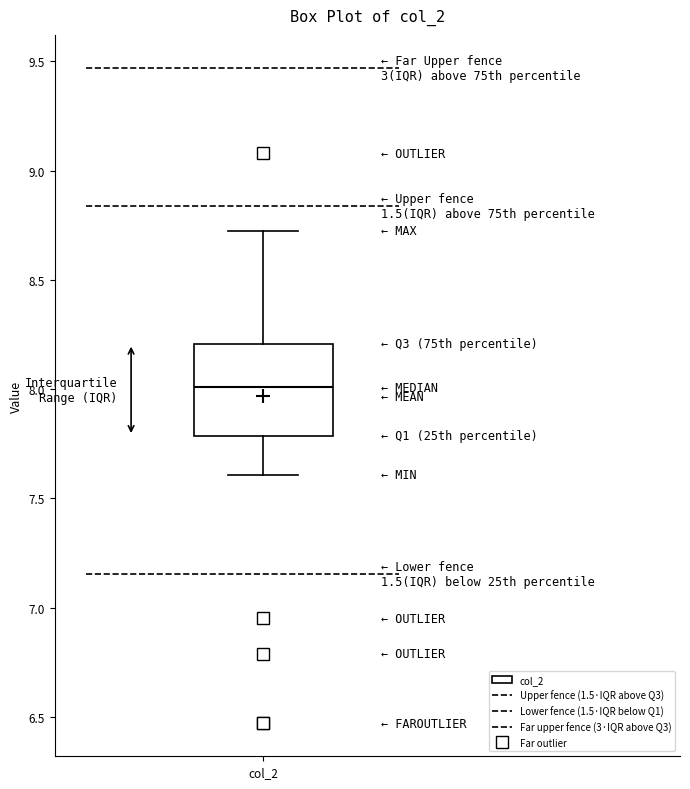

Read this box plot against the y-axis: the position of the median line, the range covered by the box, and the ends of both whiskers. The values are not printed on the chart, so give them approximately, as read against the axis.

median 8.0, box 7.8 to 8.2, whiskers 7.6 to 8.7